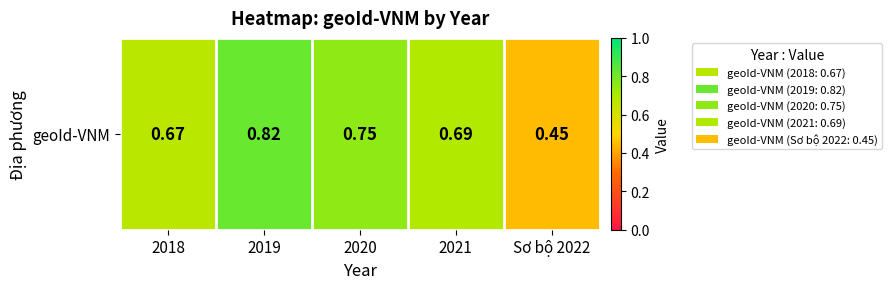

Read the value at 2018.

0.7